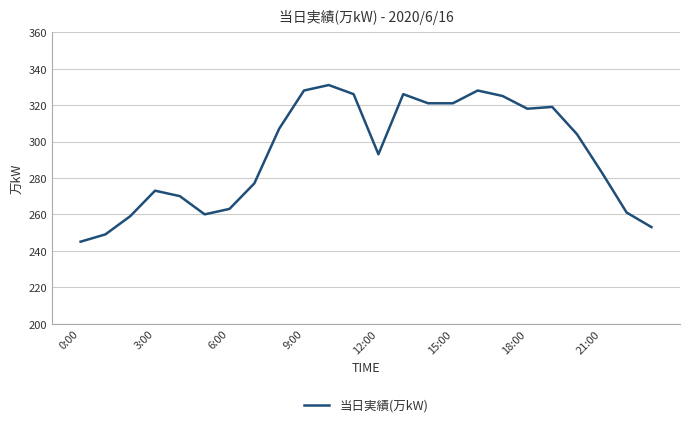

What is the difference between the maximum and minimum values?

86